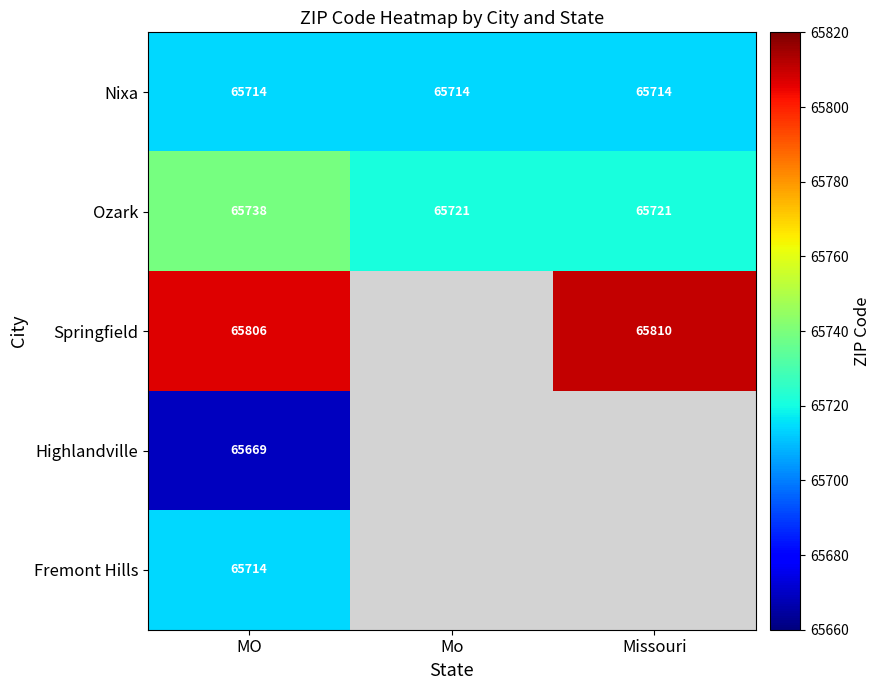

What is the spread (max minus min) of values at MO?

137